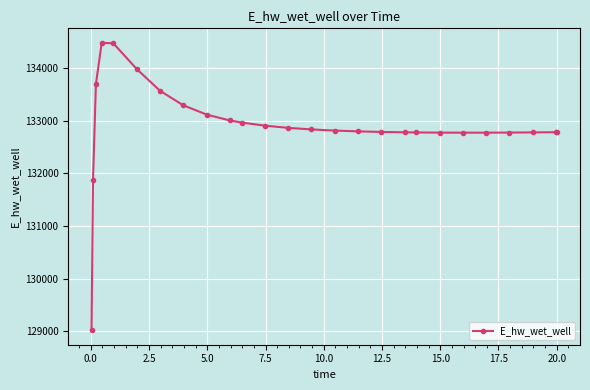

What is the difference between the maximum and minimum values?

5465.4